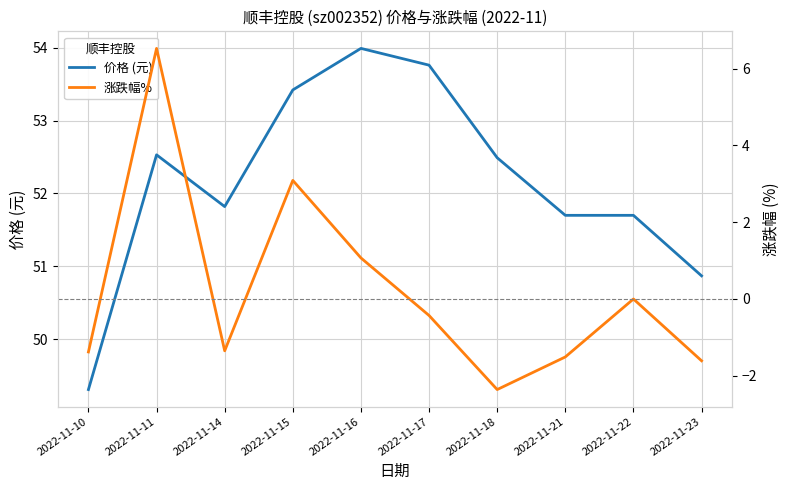

Reading right to left, transcribe all the data shown in this chart.

价格 (元): 2022-11-23=50.9	2022-11-22=51.7	2022-11-21=51.7	2022-11-18=52.5	2022-11-17=53.8	2022-11-16=54.0	2022-11-15=53.4	2022-11-14=51.8	2022-11-11=52.5	2022-11-10=49.3
涨跌幅%: 2022-11-23=-1.6	2022-11-22=0.0	2022-11-21=-1.5	2022-11-18=-2.4	2022-11-17=-0.4	2022-11-16=1.1	2022-11-15=3.1	2022-11-14=-1.4	2022-11-11=6.5	2022-11-10=-1.4